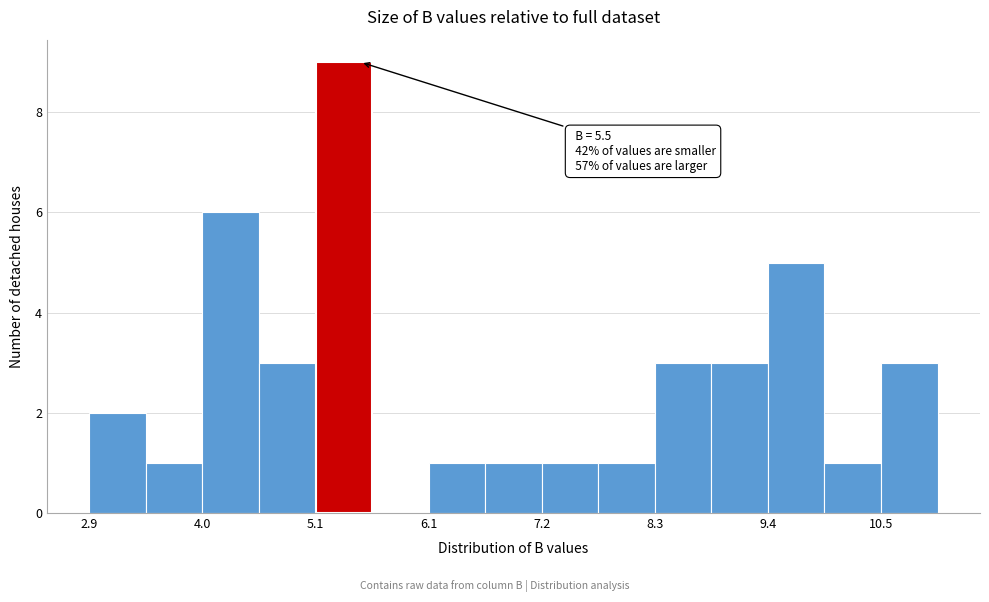

Around what value on the x-axis is the tallest bar? Give the approximate position of its centre, as read against the axis.

5.4